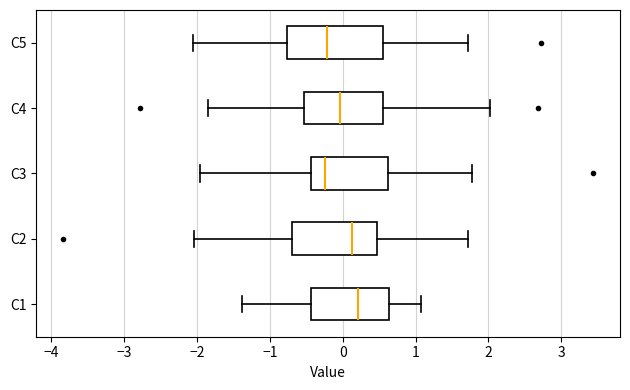

Comparing the boxes themselves (not the whiskers), which one is the widest?

C5